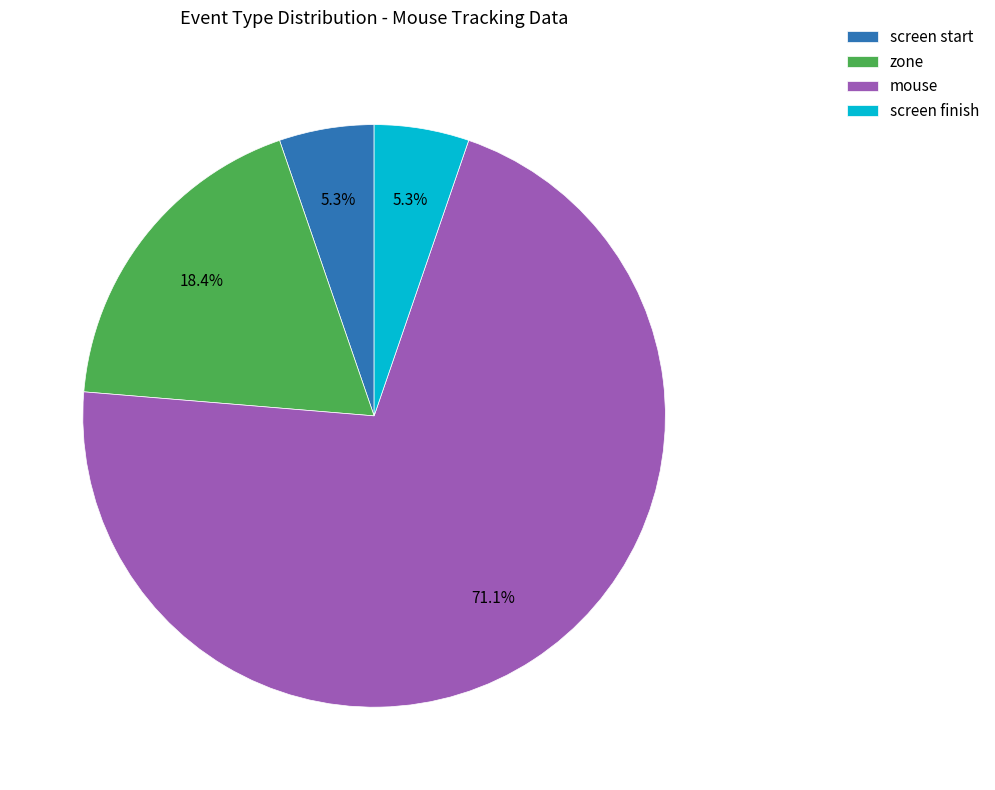

Which category has the biggest portion of the pie?

mouse